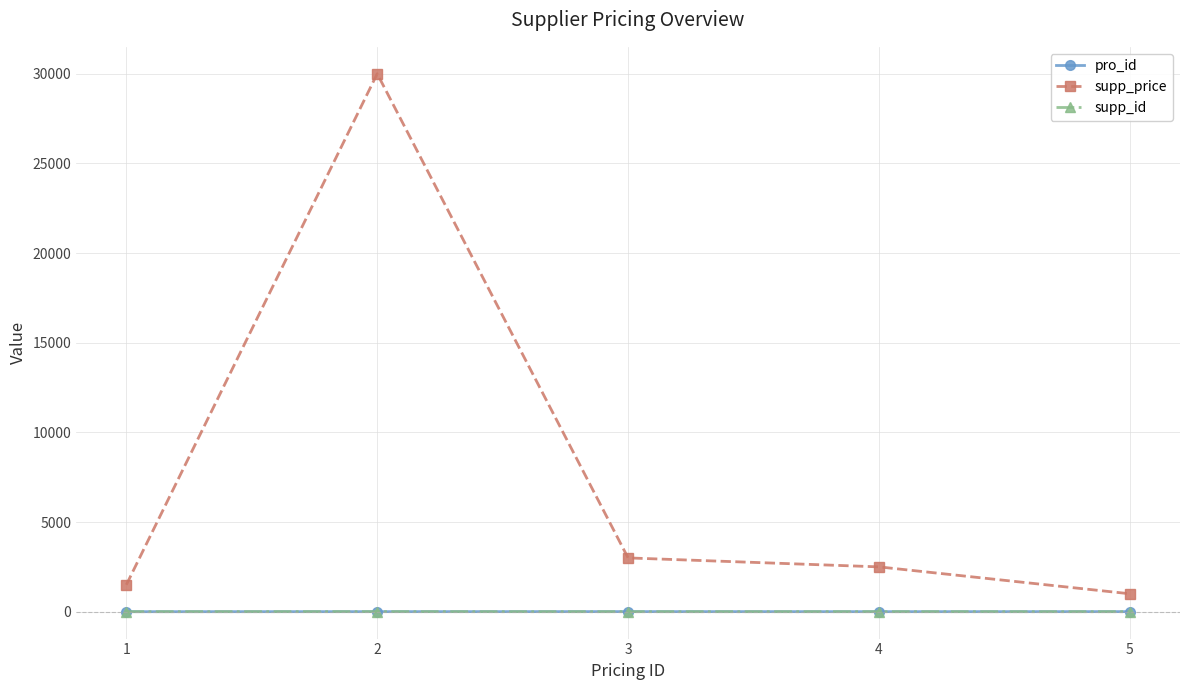

Which series has the widest spread of values?

supp_price